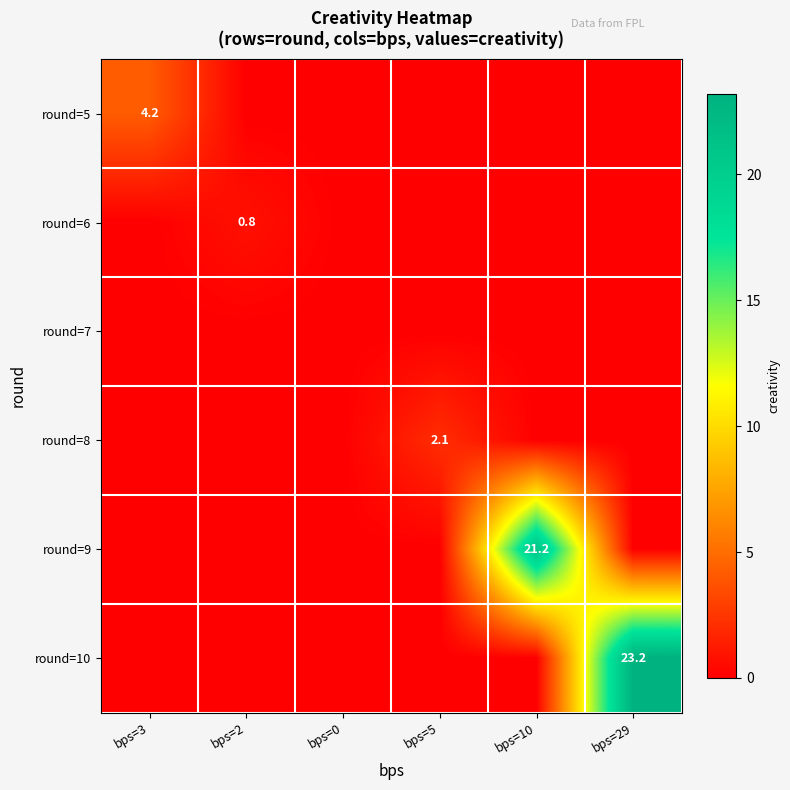

How many series are shown in this chart?

6